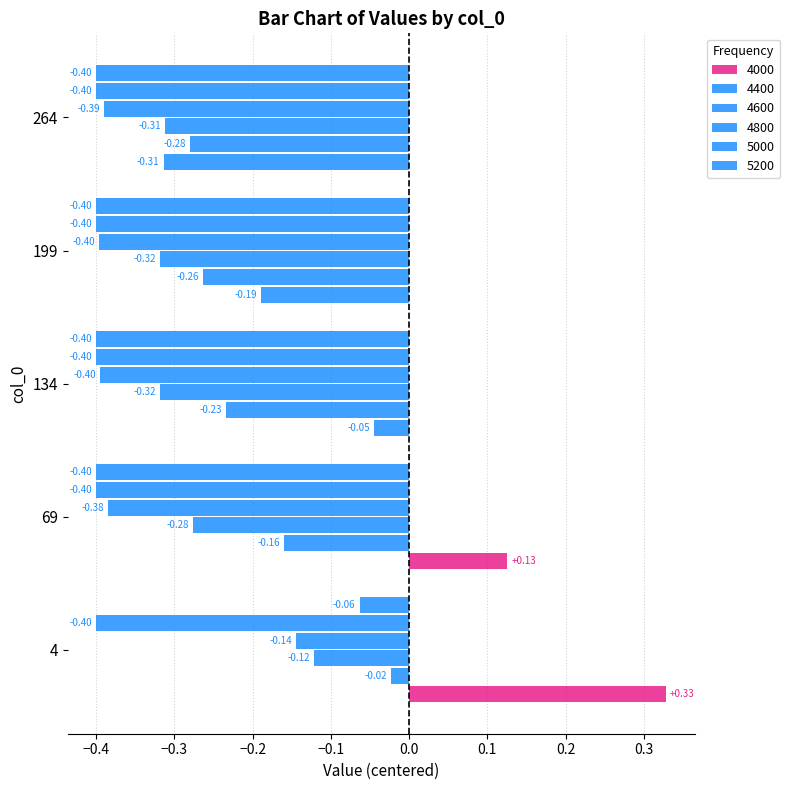

What is the difference between the second highest and minimum values in the 4400 series?

0.1